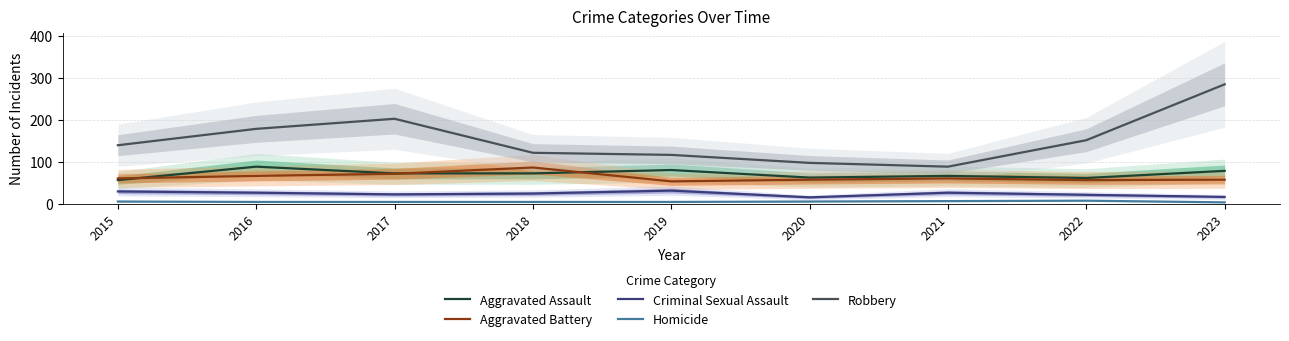

What is the greatest value displayed?

284